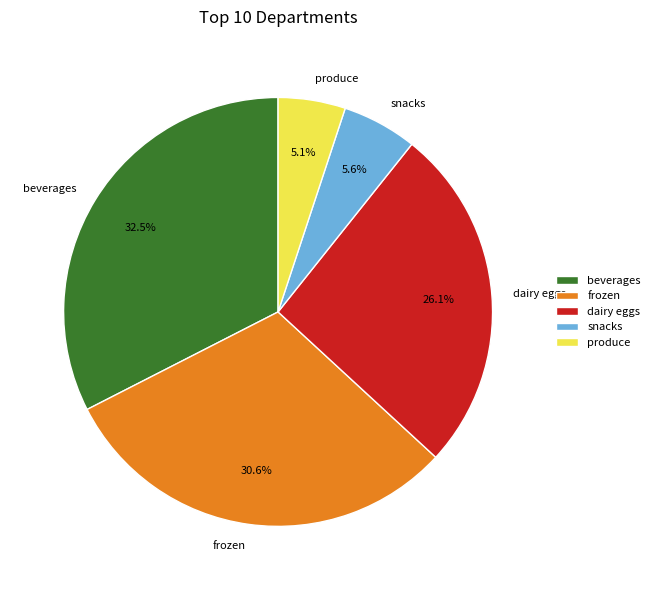

How many slices are in this pie chart?

5